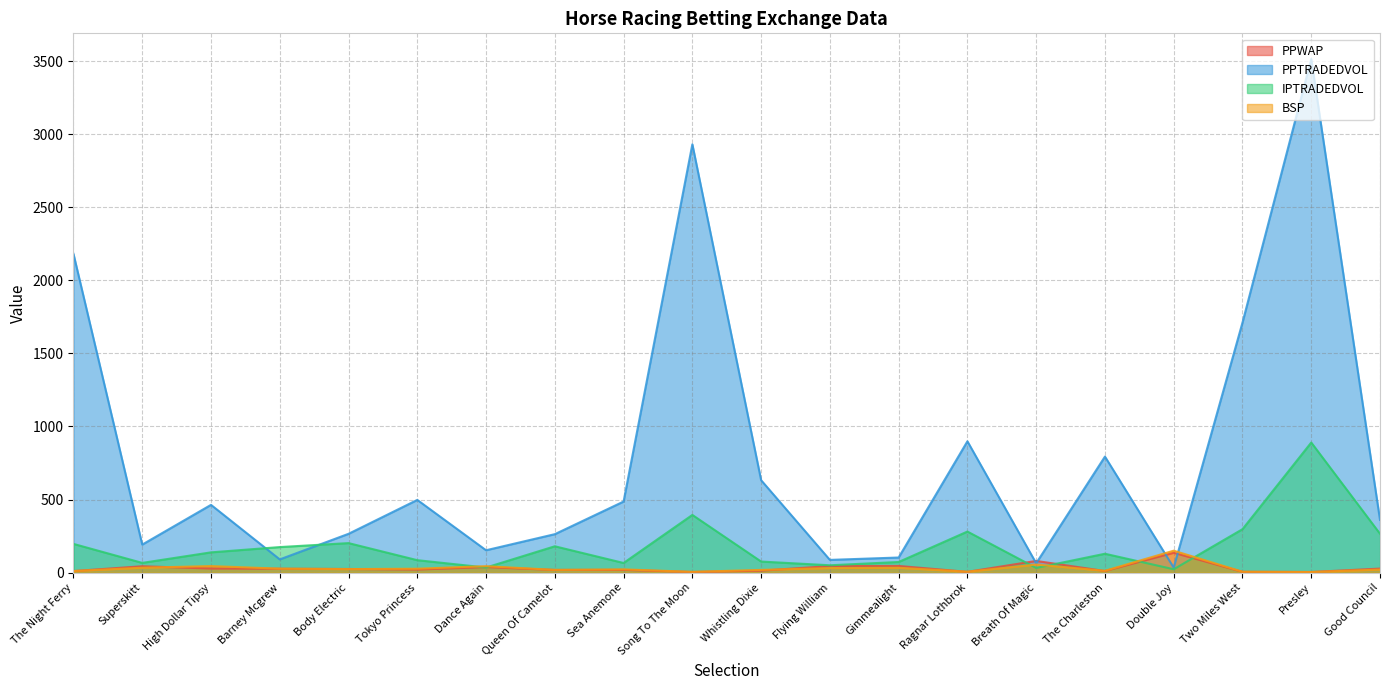

What is the difference between the maximum and minimum values in the PPWAP series?

131.5